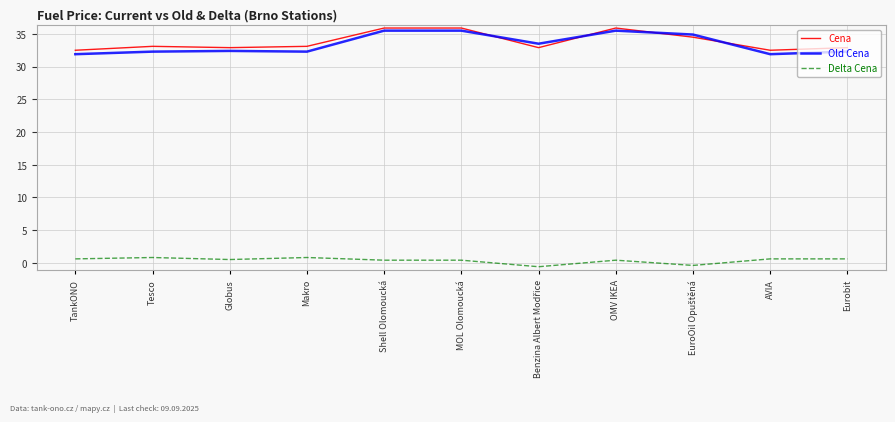

Is the value of Delta Cena at Makro greater than the value of Cena at Shell Olomoucká?

No